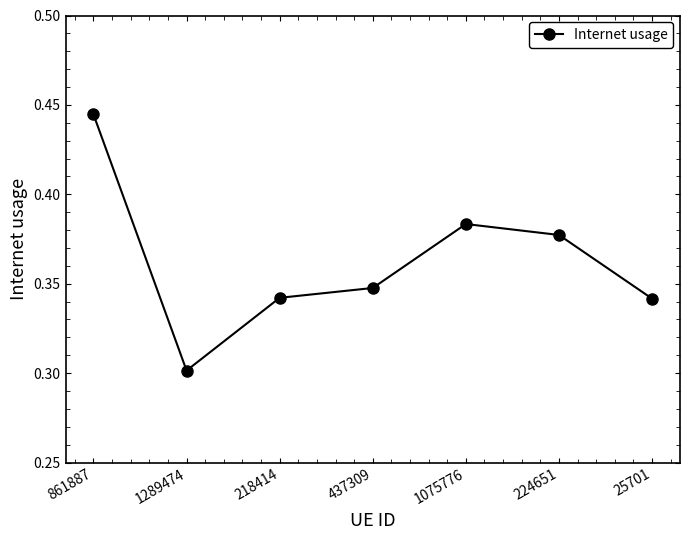

Is this an area chart (filled region under the line)?

No